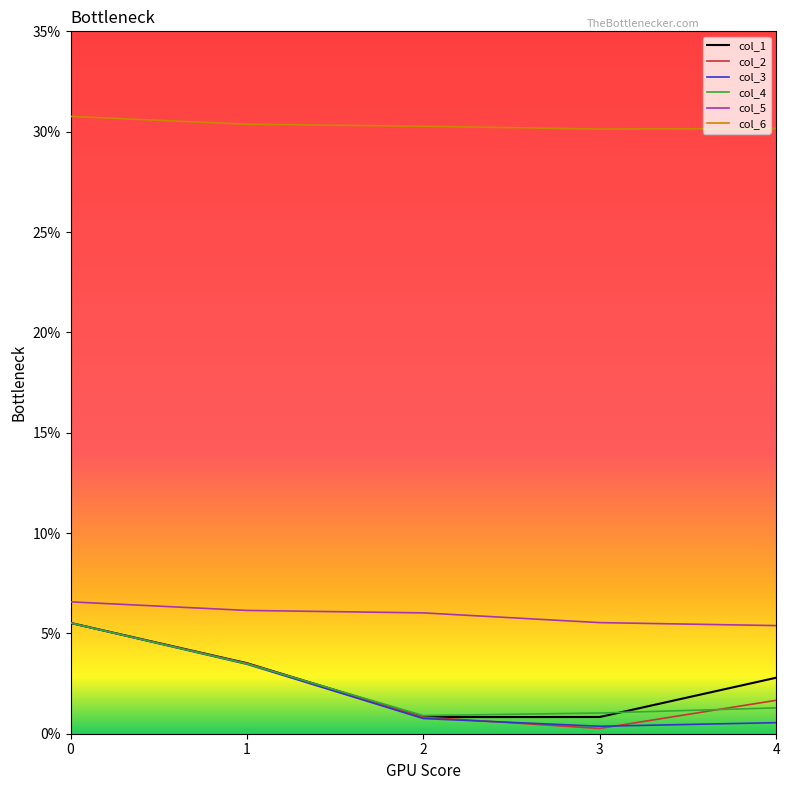

Does the chart display data point markers on the line(s)?

No